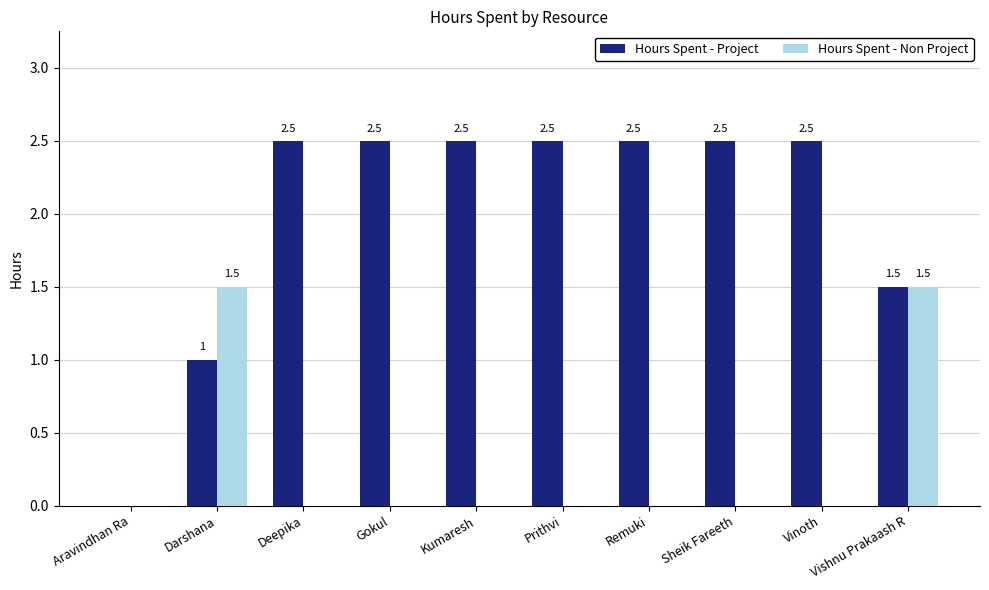

What is the greatest value displayed?

2.5